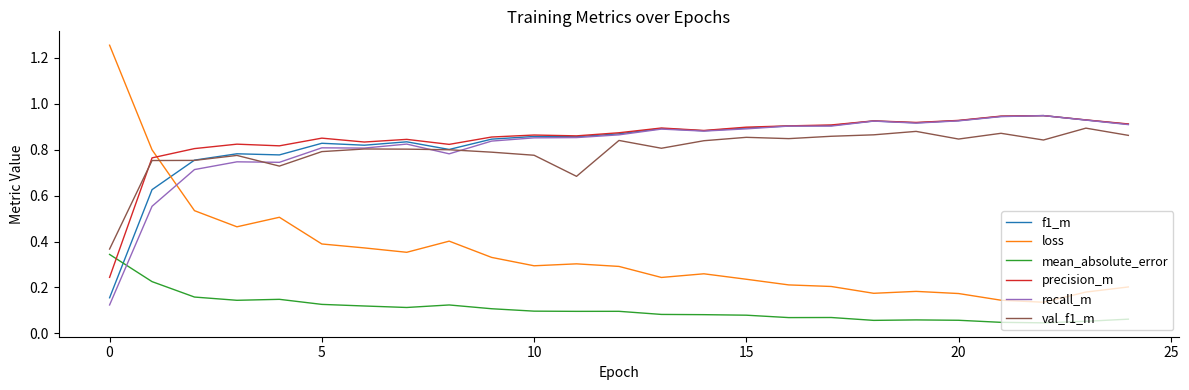

True or false: recall_m and mean_absolute_error intersect in this chart.

True